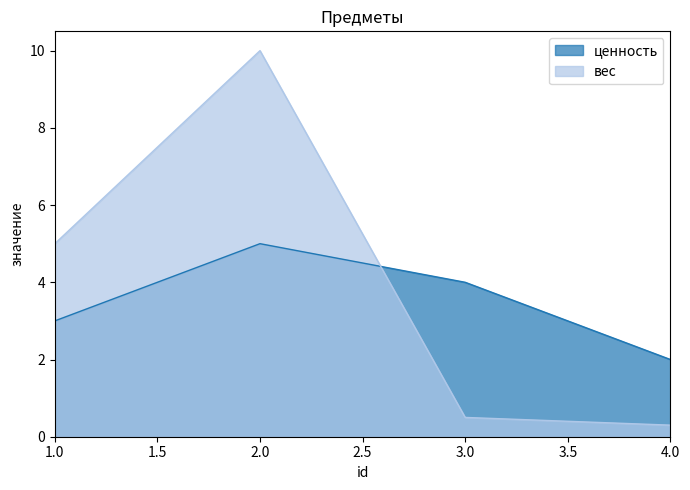

What are all the series names shown in the legend?

ценность, вес